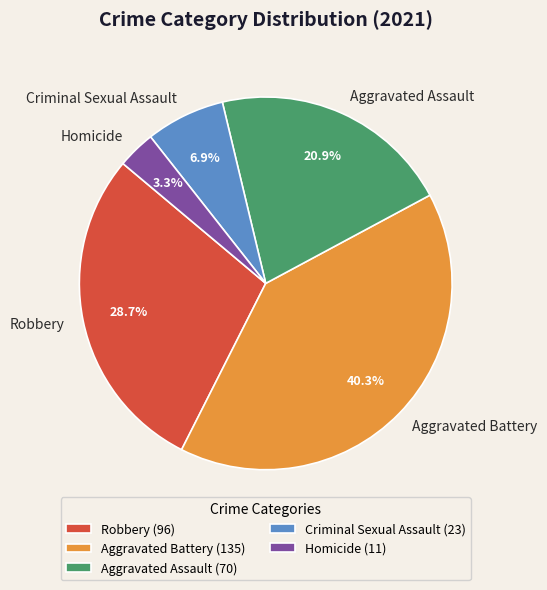

What is the smallest slice in the pie chart?

Homicide